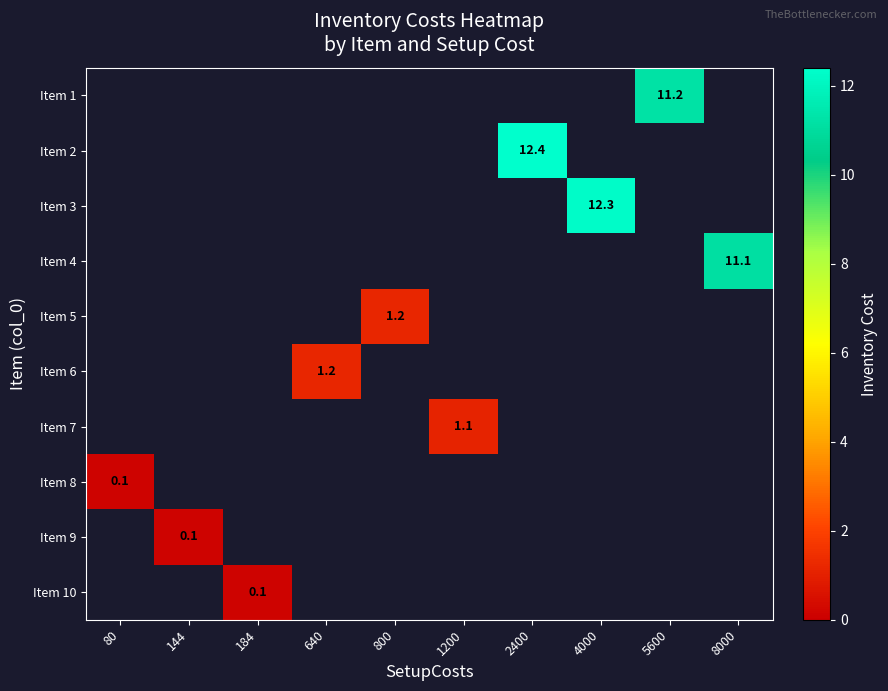

Between 184 and 144, which is larger?

184